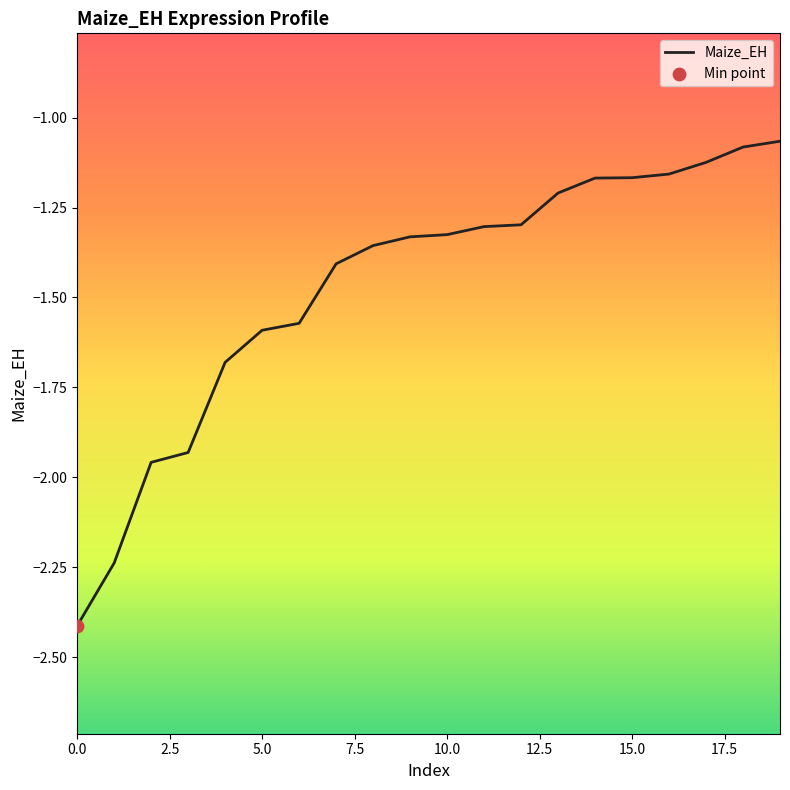

What is the smallest value displayed?

-2.4